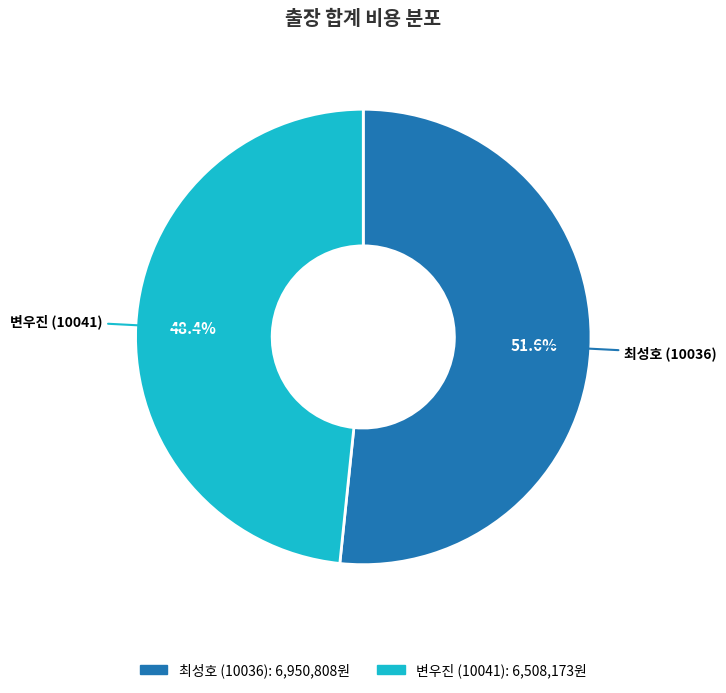

True or false: 변우진 (10041) accounts for 35% of the total.

False